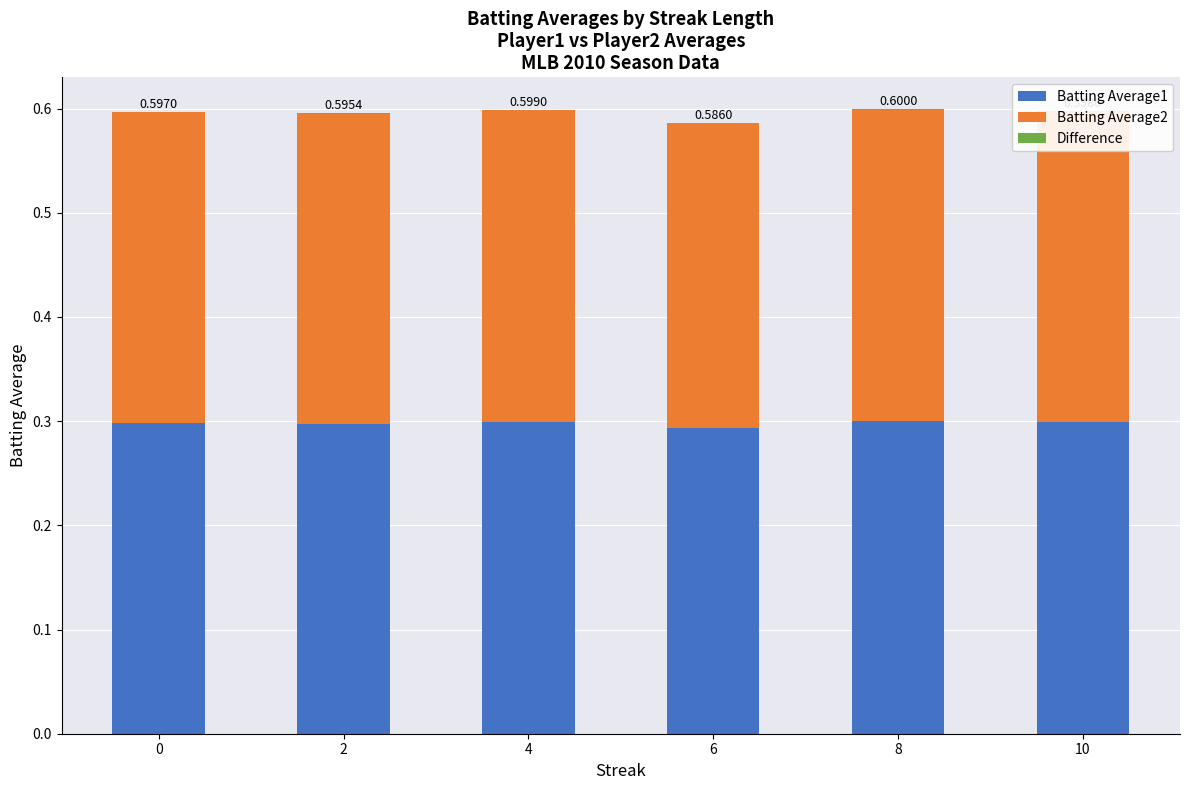

How many bars are there in total?

18